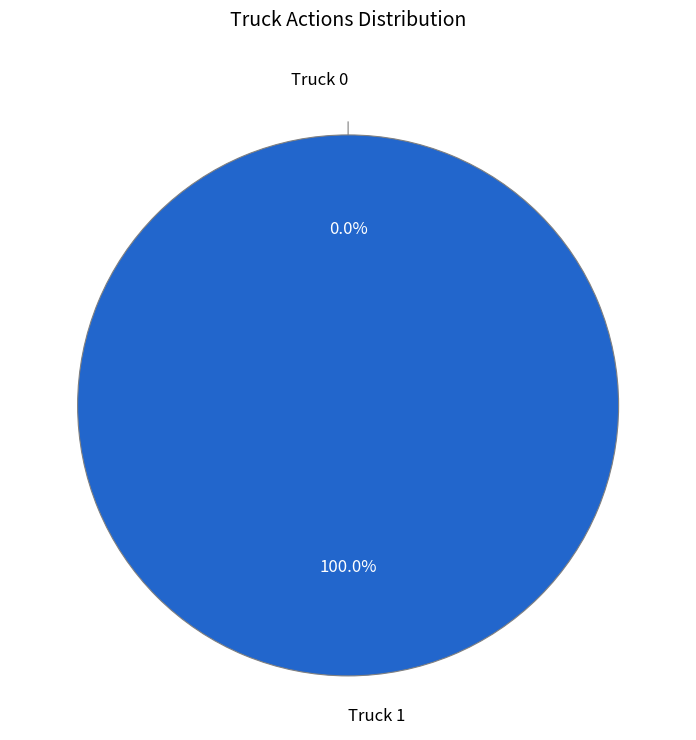

Is the sum of Truck 0 and Truck 1 greater than half?

Yes